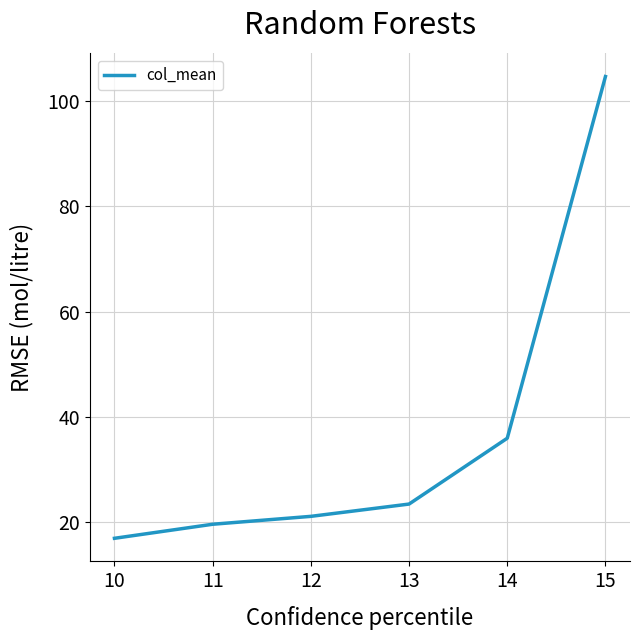

The value at 12 is 35.8. True or false?

False